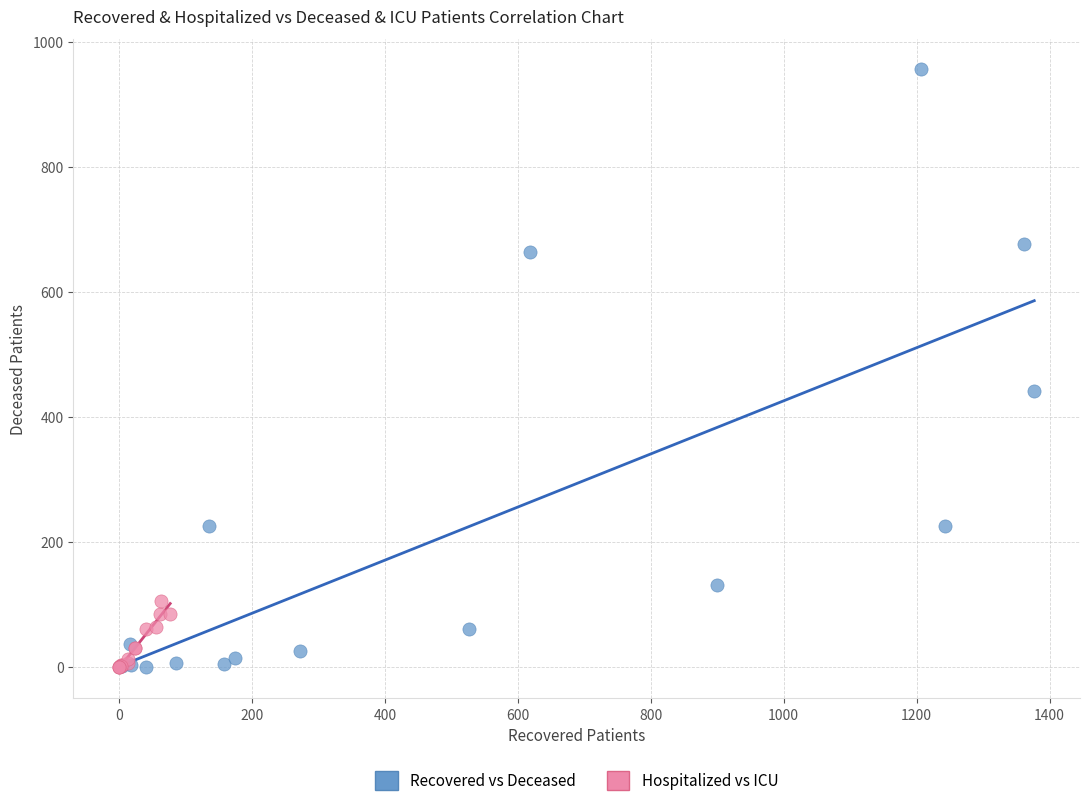

Which series has the widest spread of Y values?

Recovered vs Deceased